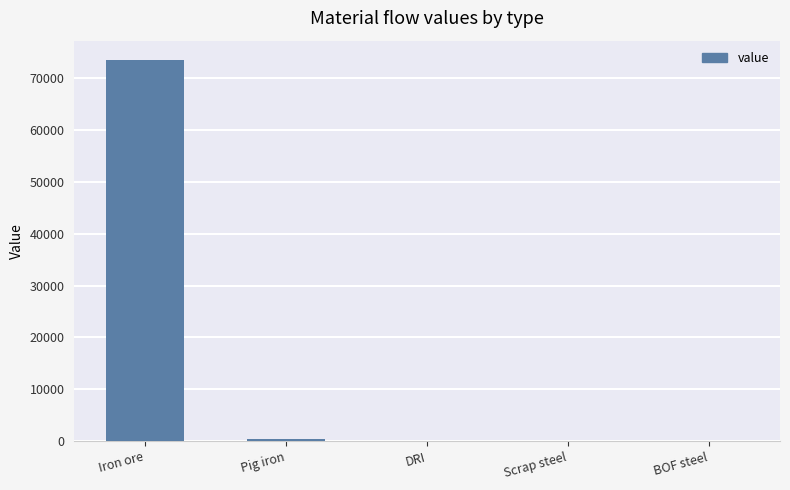

Which has a higher value, Pig iron or Iron ore?

Iron ore